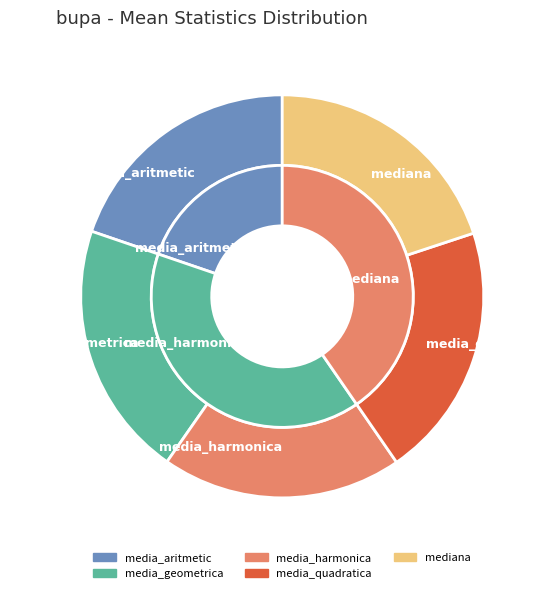

How many slices are in this pie chart?

5